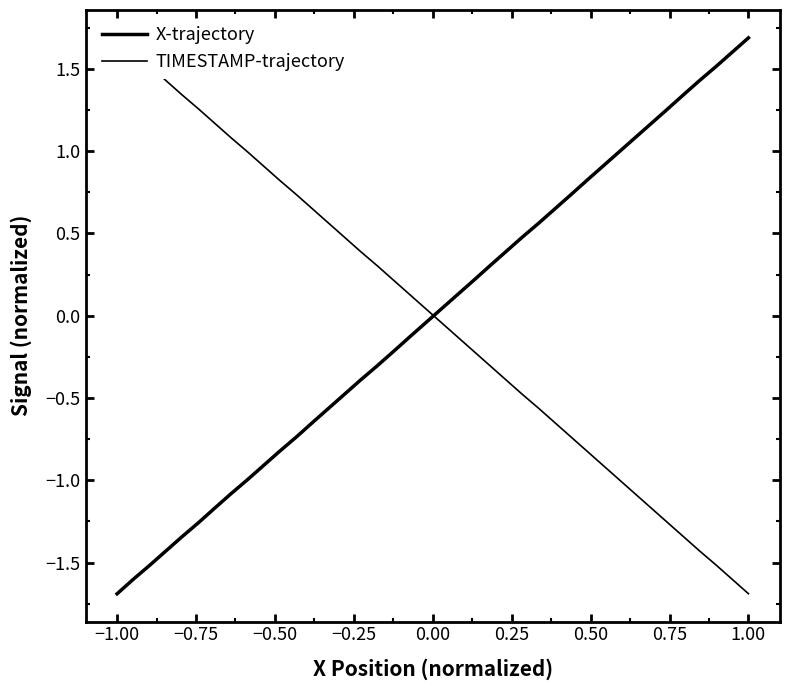

How many lines are shown in the chart?

2